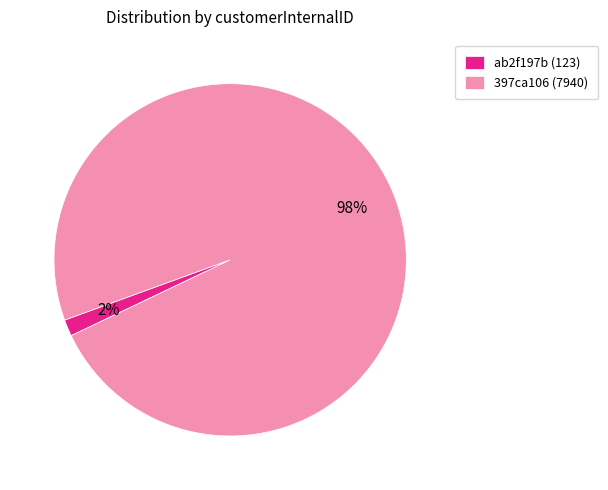

Does ab2f197b (123) account for over 50% of the chart?

No